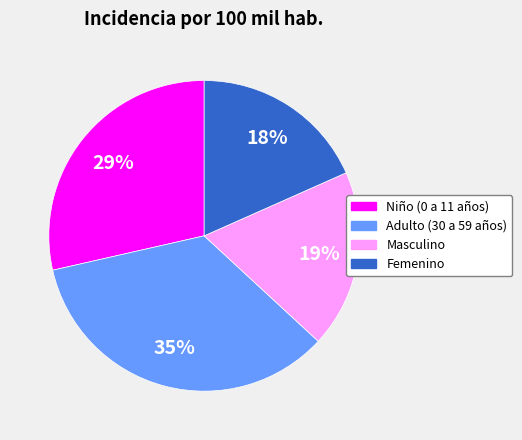

What percentage is the Adulto (30 a 59 años) slice, to the nearest percent?

35%